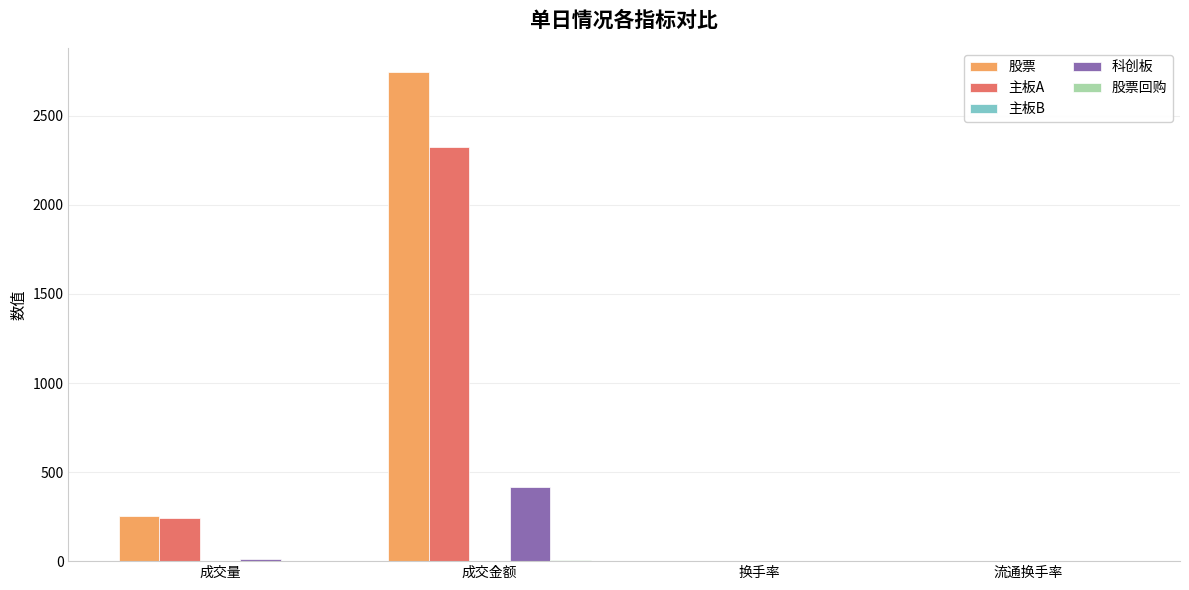

What is the sum of all 主板A values?

2568.1